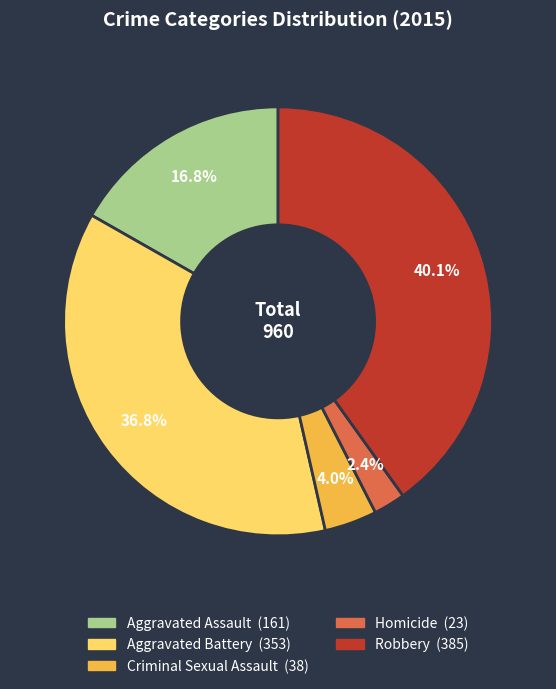

How many segments does this pie chart have?

5